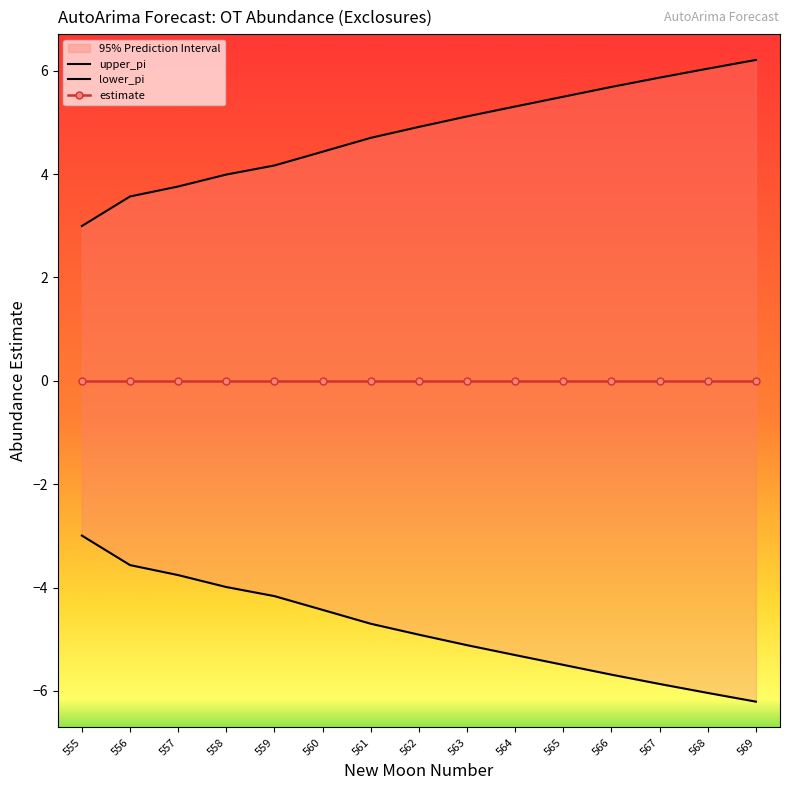

True or false: lower_pi and estimate cross at least once.

False